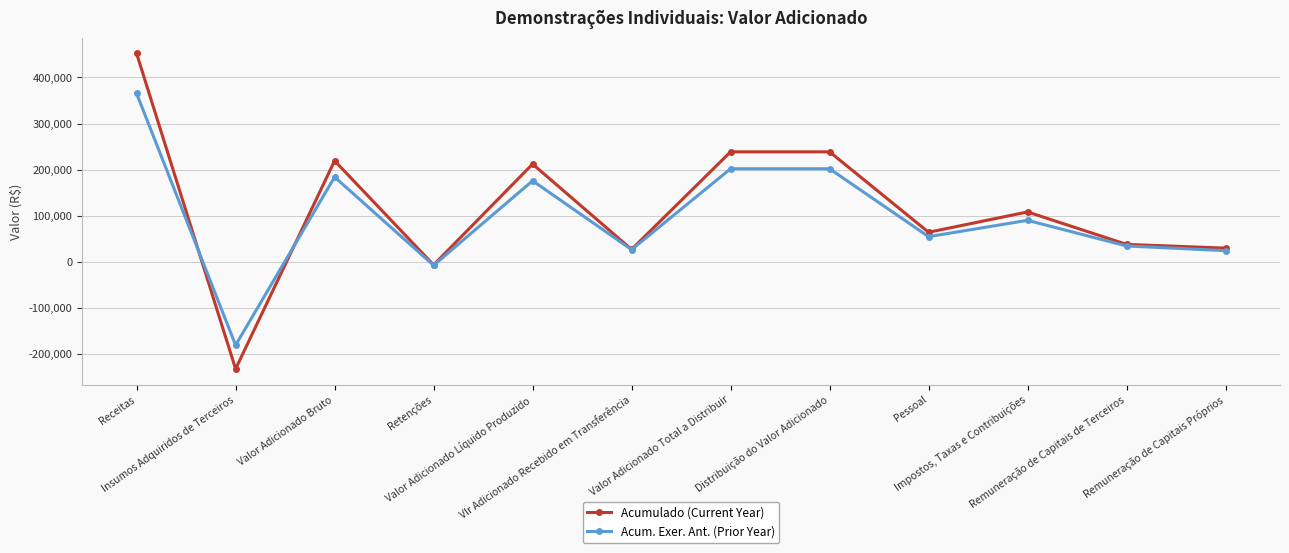

Which series has the largest range (max minus min)?

Acumulado (Current Year)